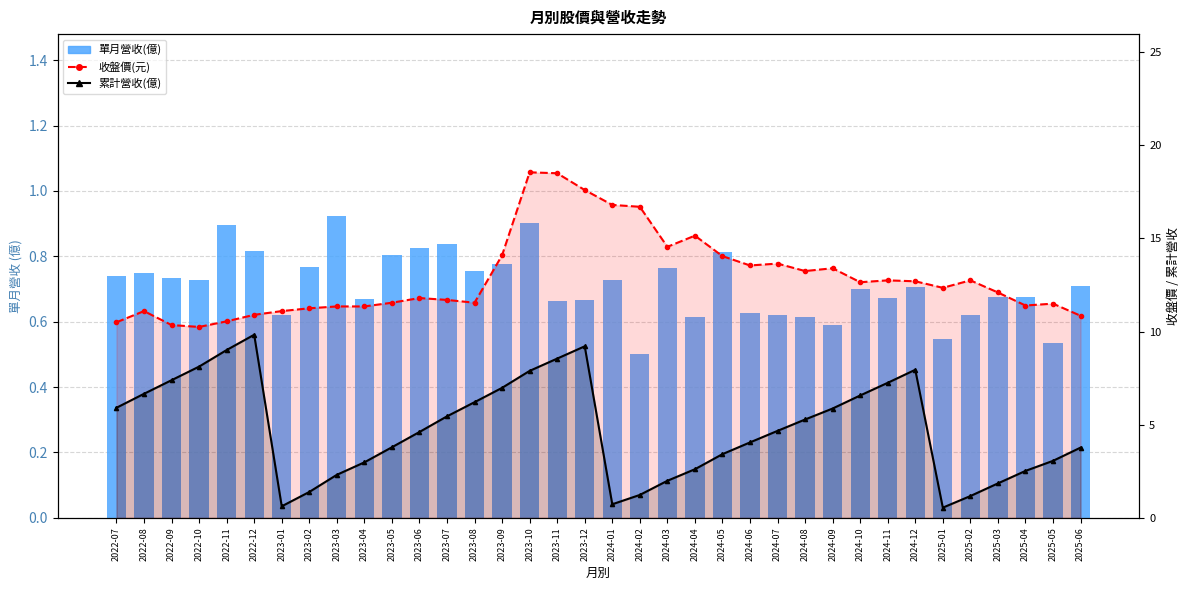

What is the difference between the maximum and minimum values in the 累計營收(億) series?

9.3